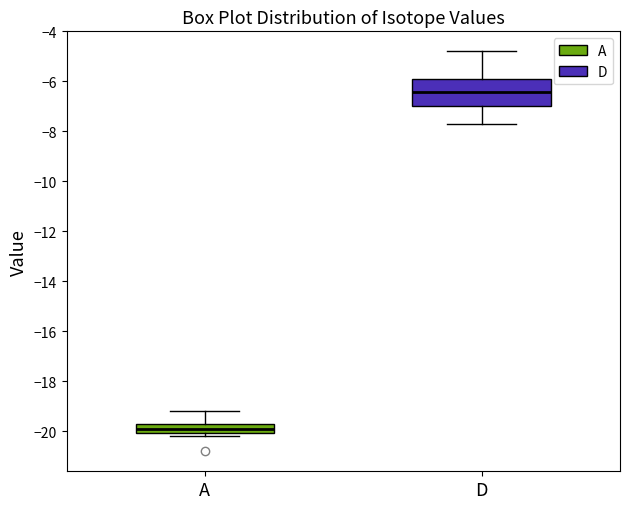

Which box's median line is the highest?

D